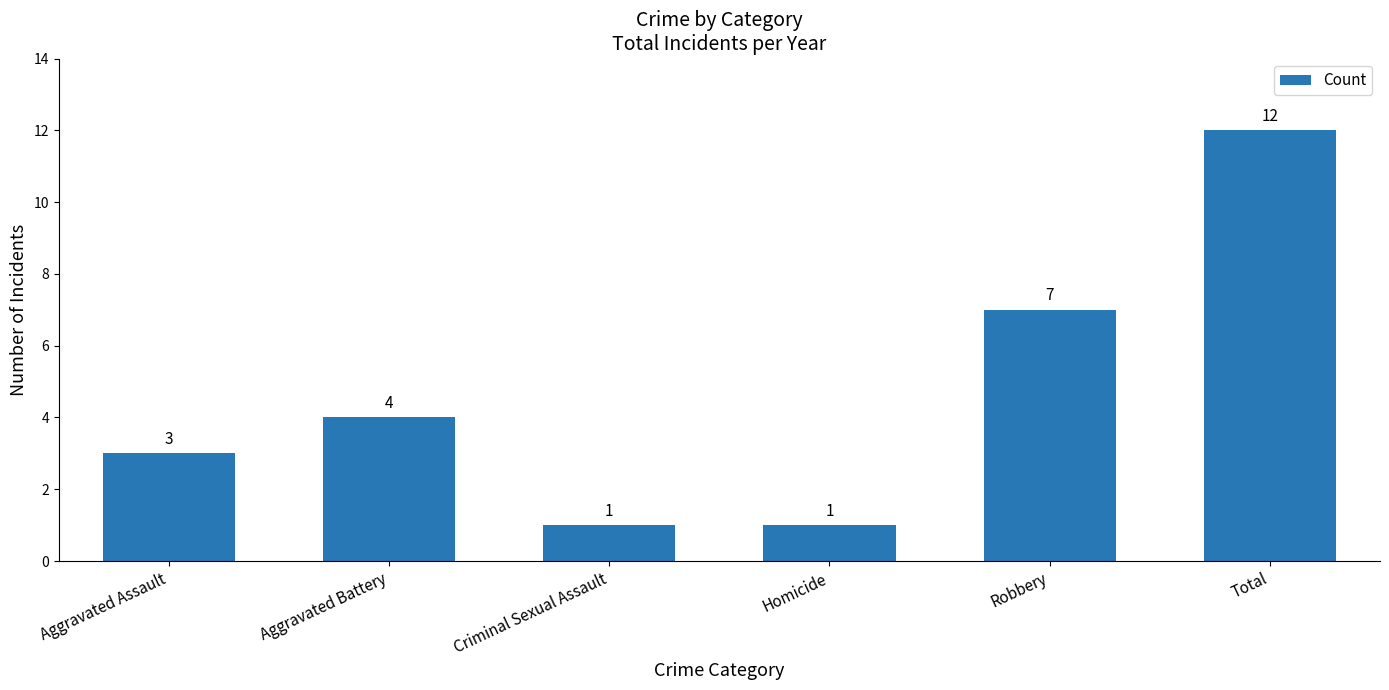

True or false: the data shows 5 at Total.

False